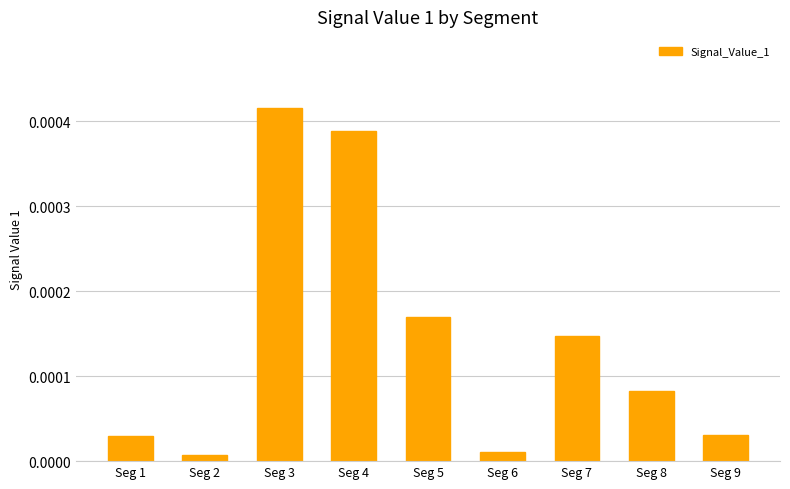

Between Seg 3 and Seg 4, which is larger?

Seg 3